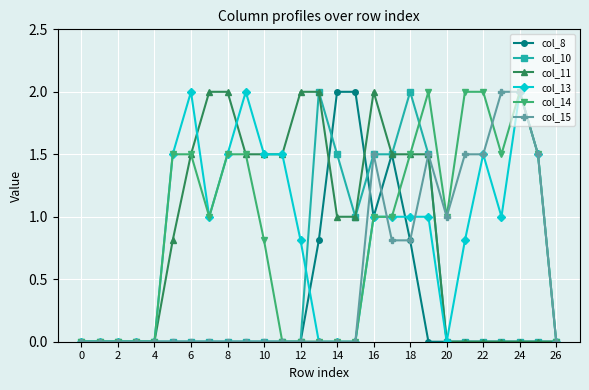

What is the greatest value displayed?

2.0